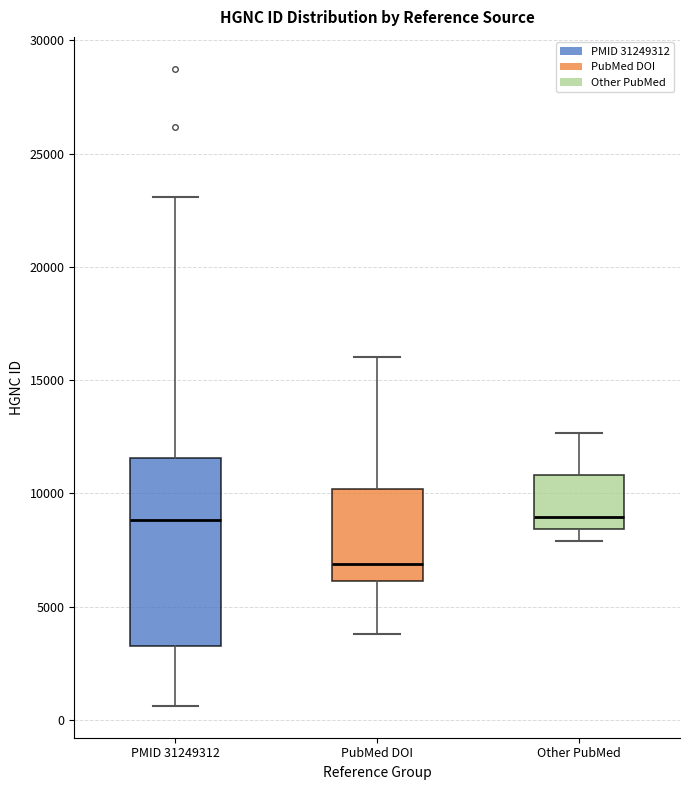

Which box is the tallest, from its lower edge to its upper edge?

PMID 31249312